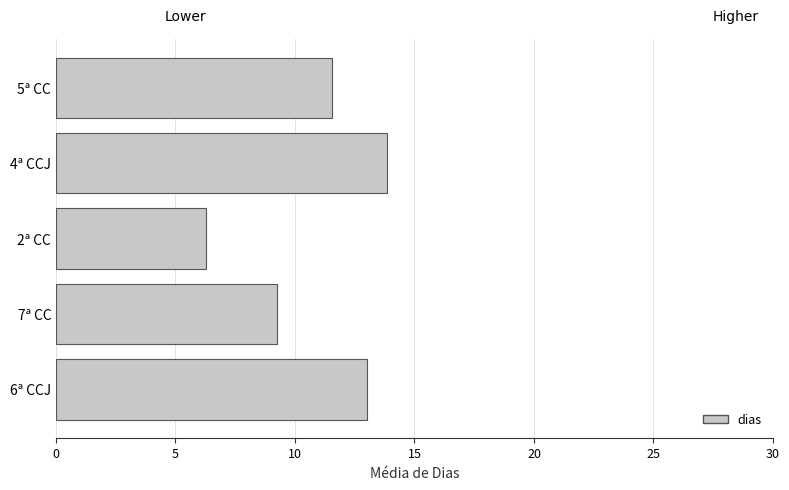

How many data points are less than 11?

2